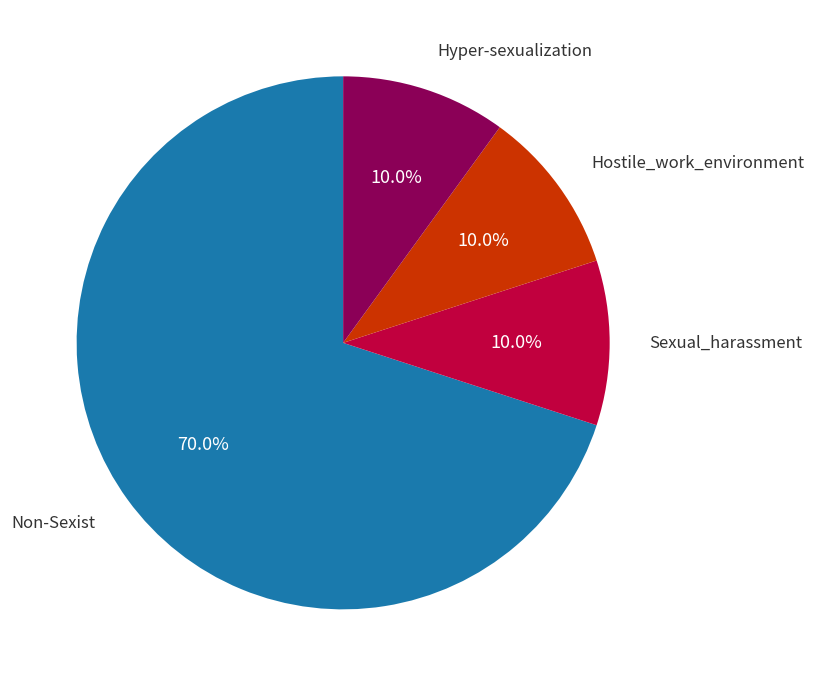

Is there any slice that represents more than half of the pie?

Yes